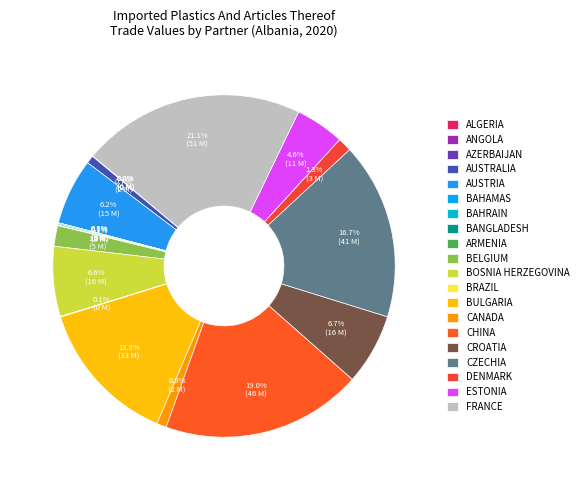

How many segments does this pie chart have?

20